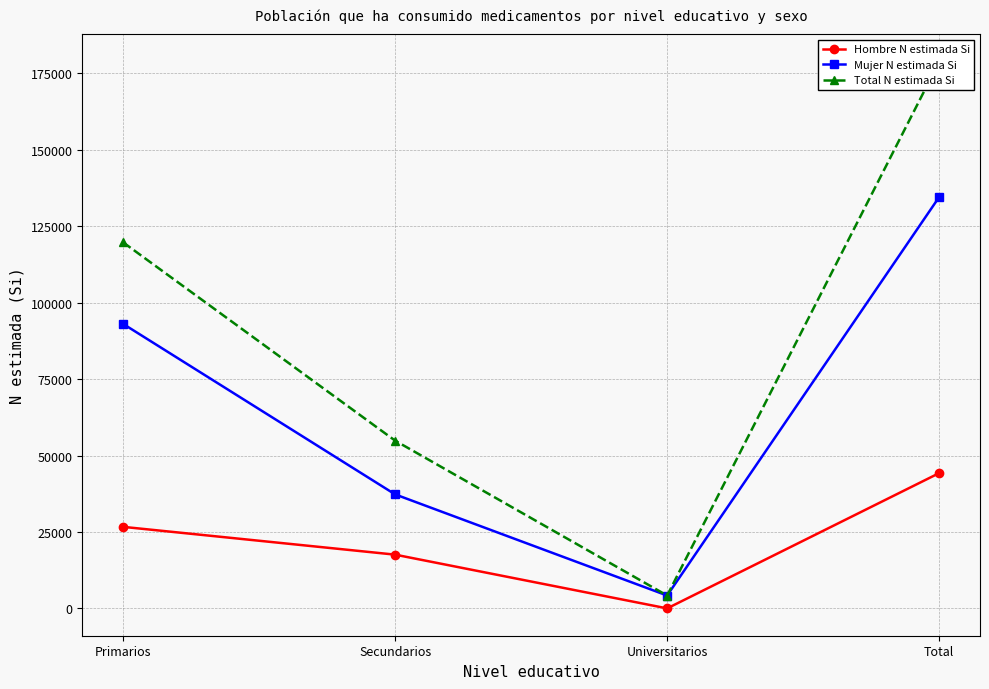

The value of Total N estimada Si at Primarios is 119733. True or false?

True